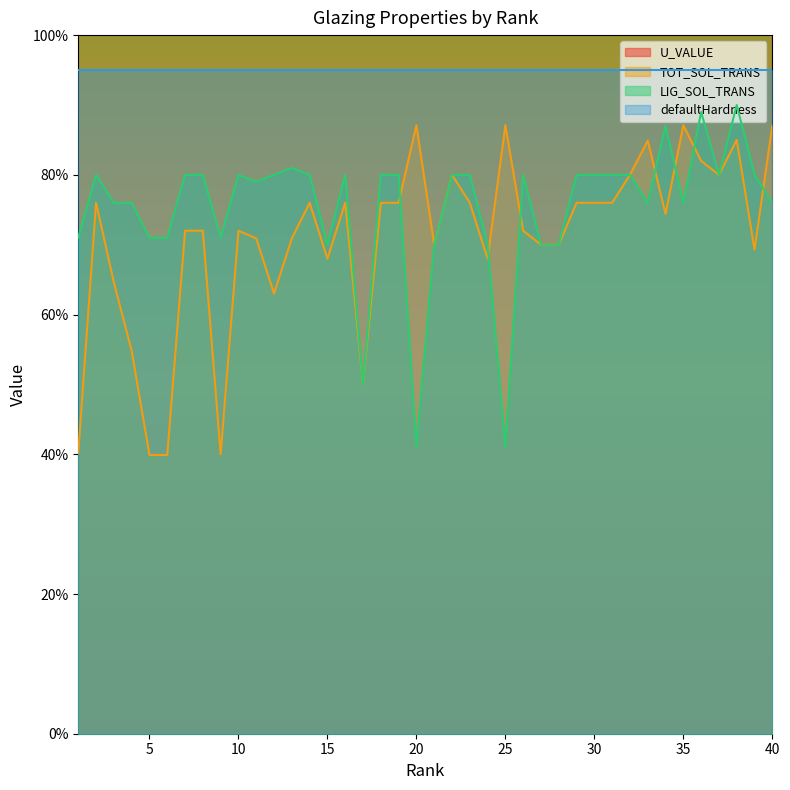

What value does the U_VALUE series have at 14?

2.7